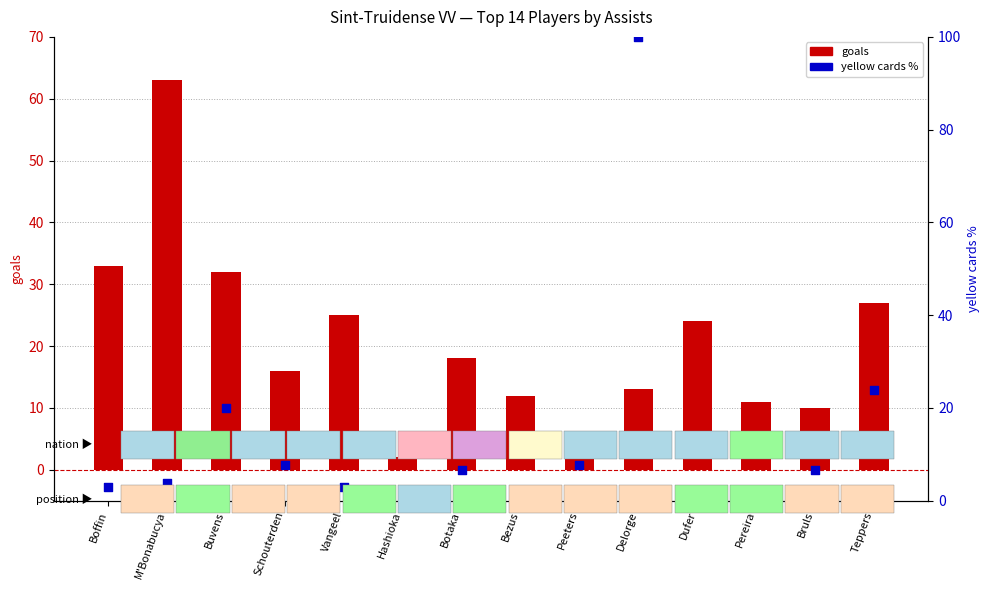

What is the total value across all series at Botaka?

24.7